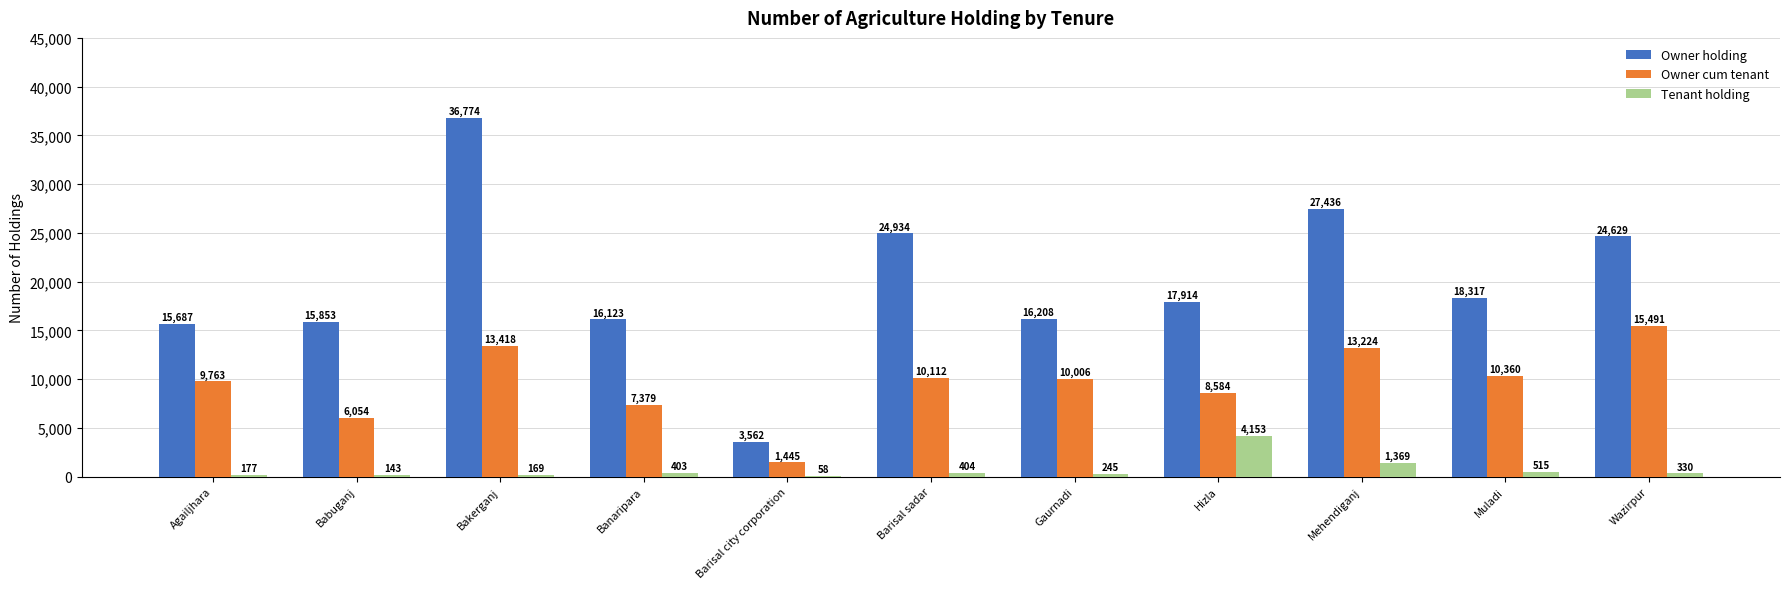

At which category does the chart reach its peak across all series?

Bakerganj